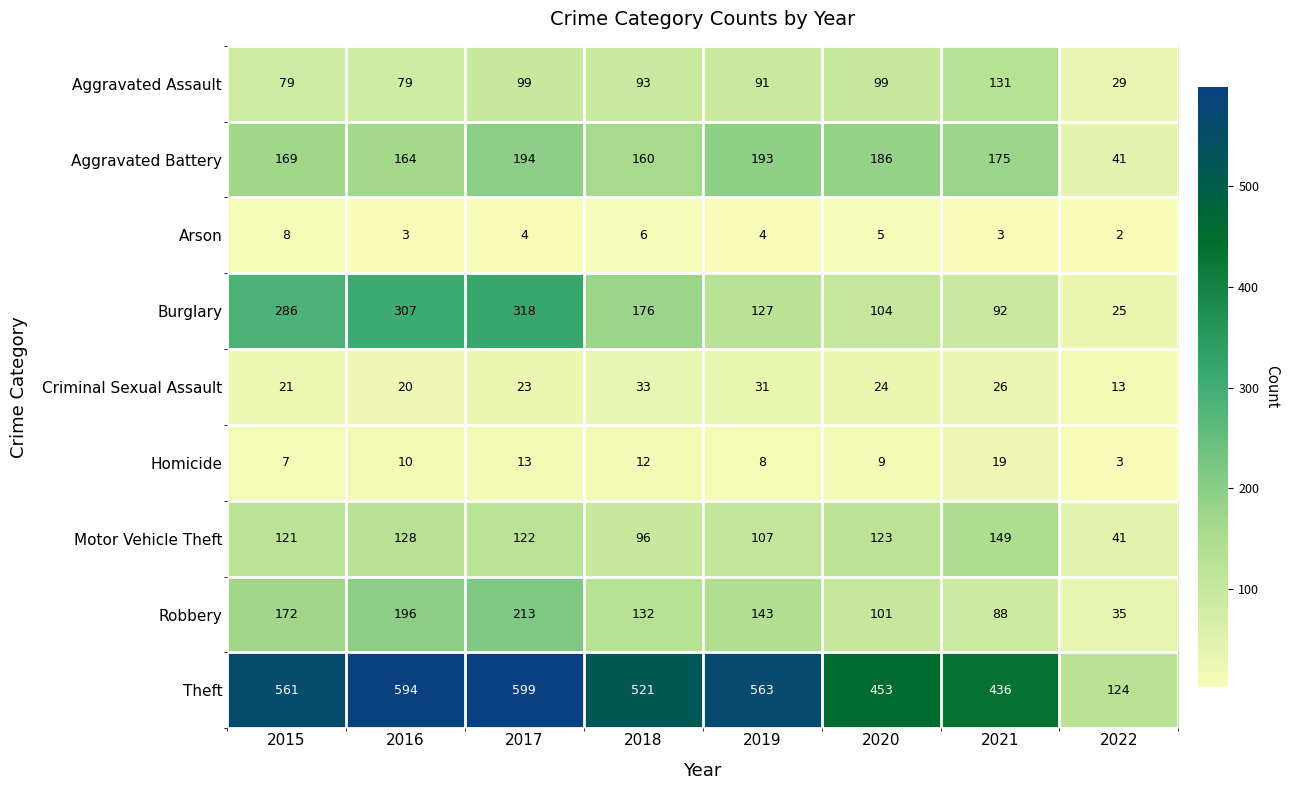

Is it true that Burglary equals 461 at 2015?

False